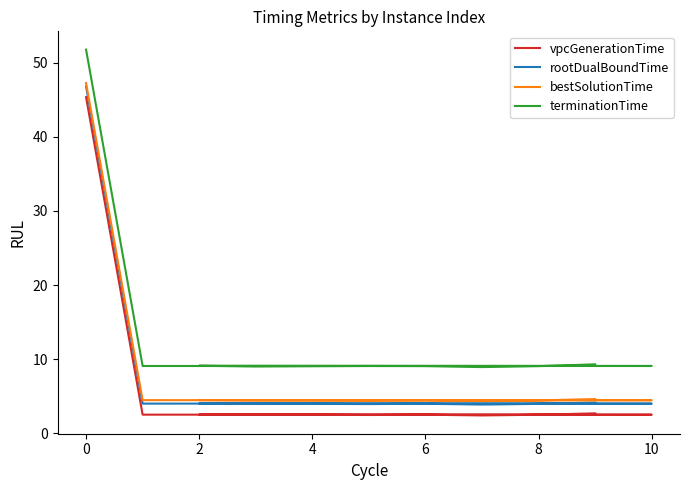

What is the sum of all bestSolutionTime values?

92.1